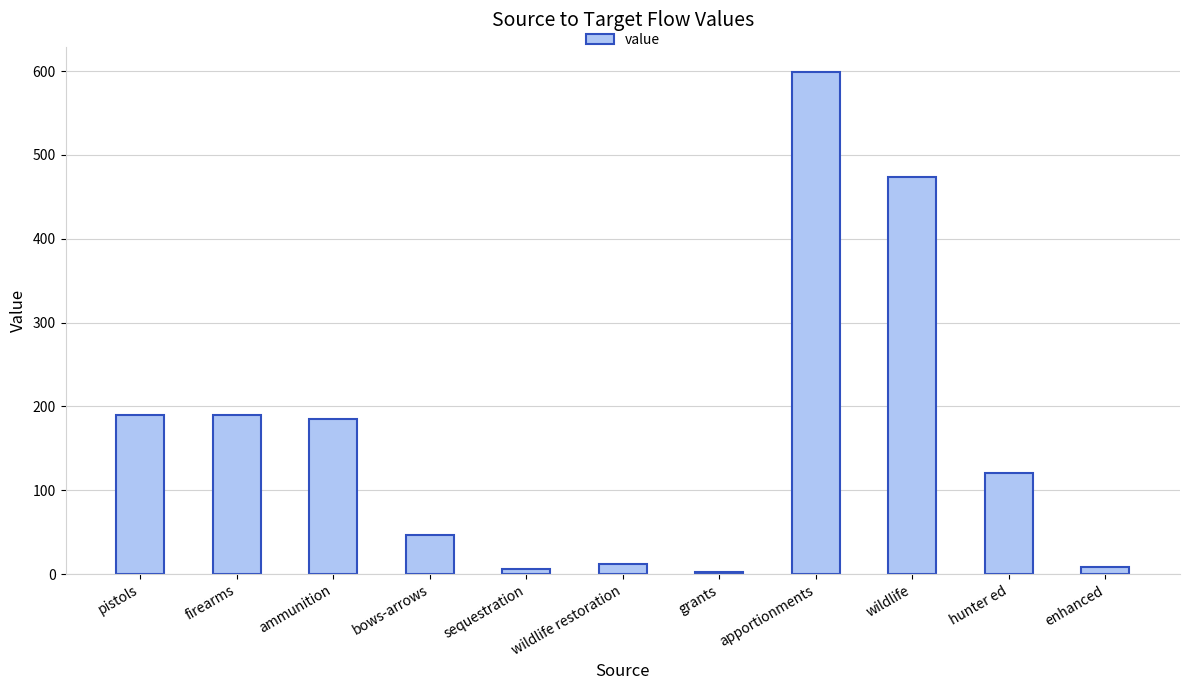

What is the value of the 3rd bar from the left?

185.0